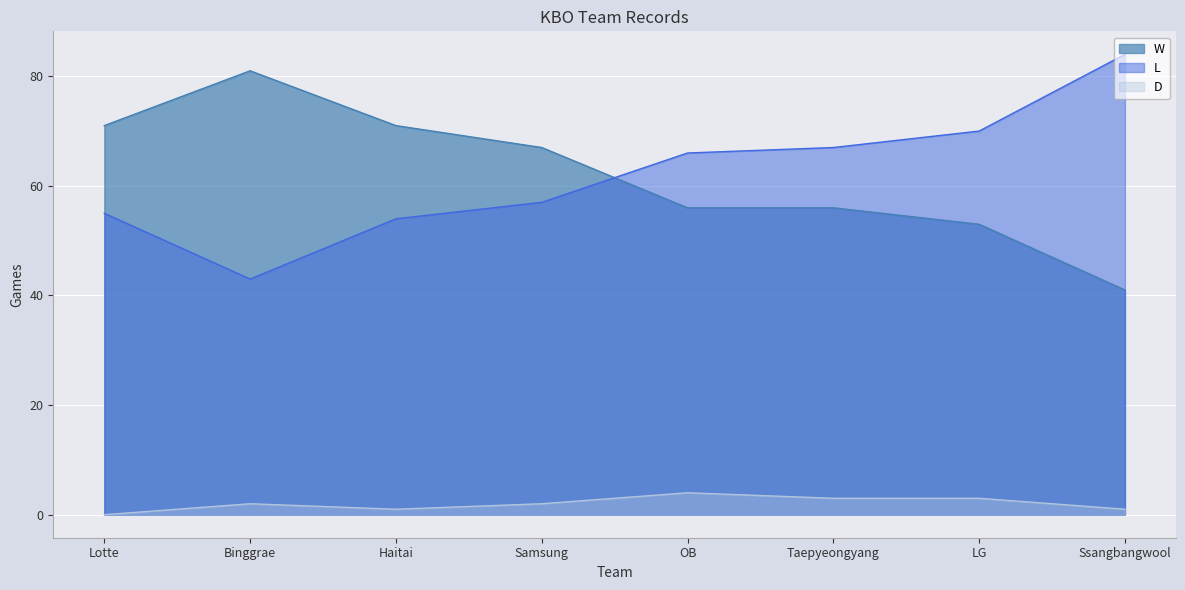

What is the difference between the maximum and minimum values in the D series?

4